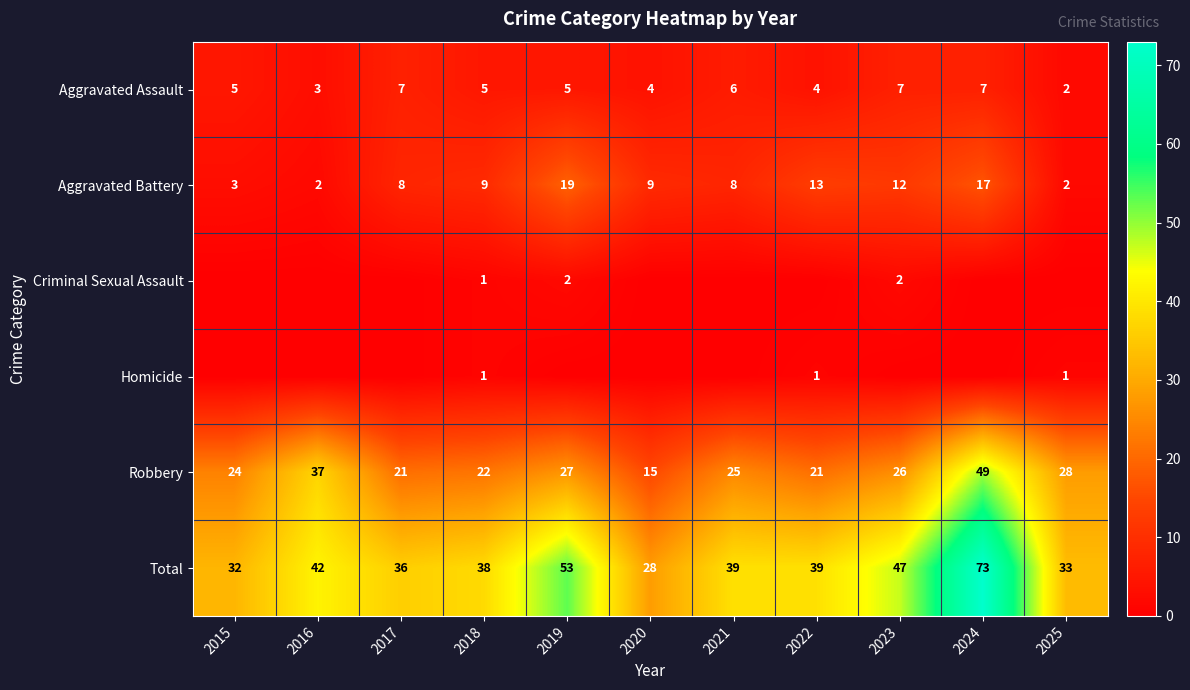

What is the difference between the highest and lowest values at 2016?

42